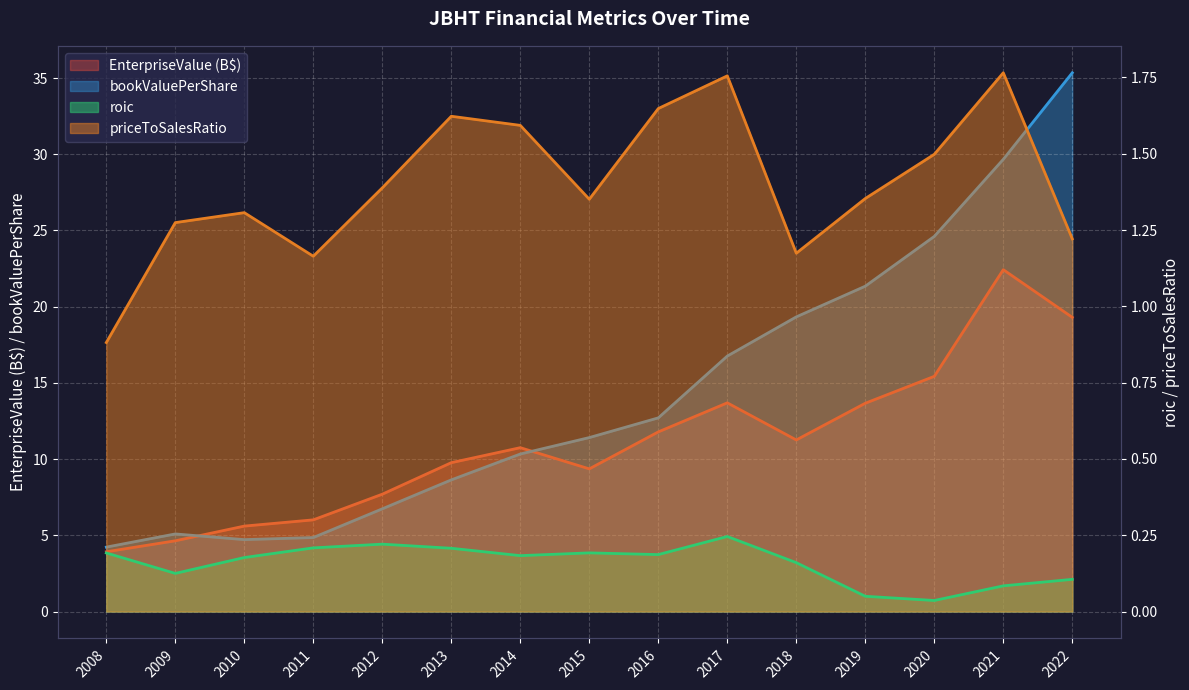

At 2018, list the series in order from smallest to largest.

roic, priceToSalesRatio, EnterpriseValue, bookValuePerShare